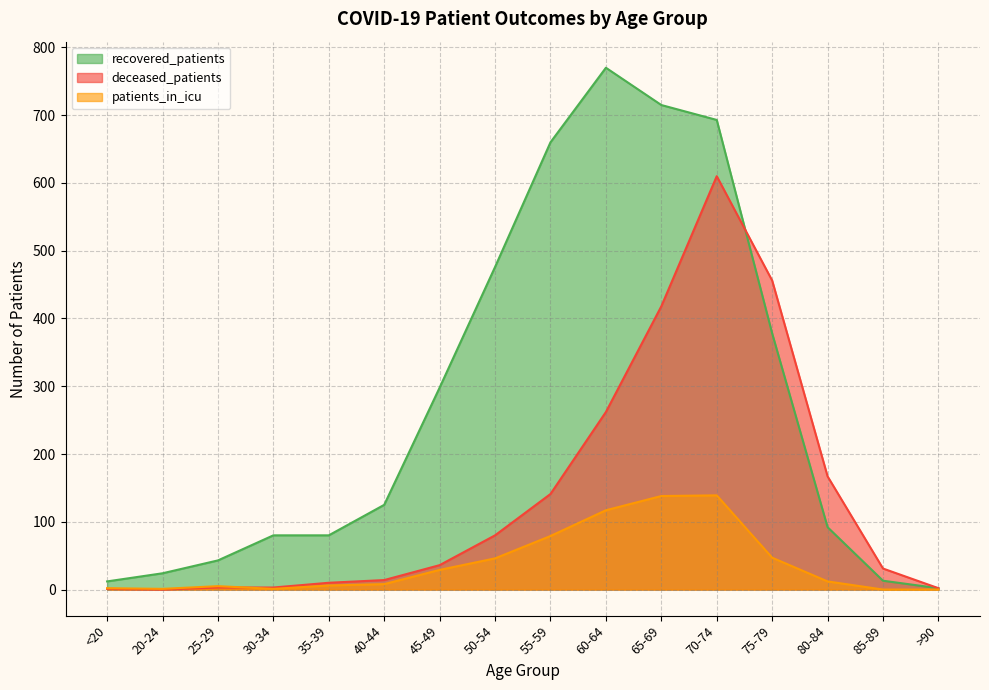

Where is the first local maximum for recovered_patients?

60-64